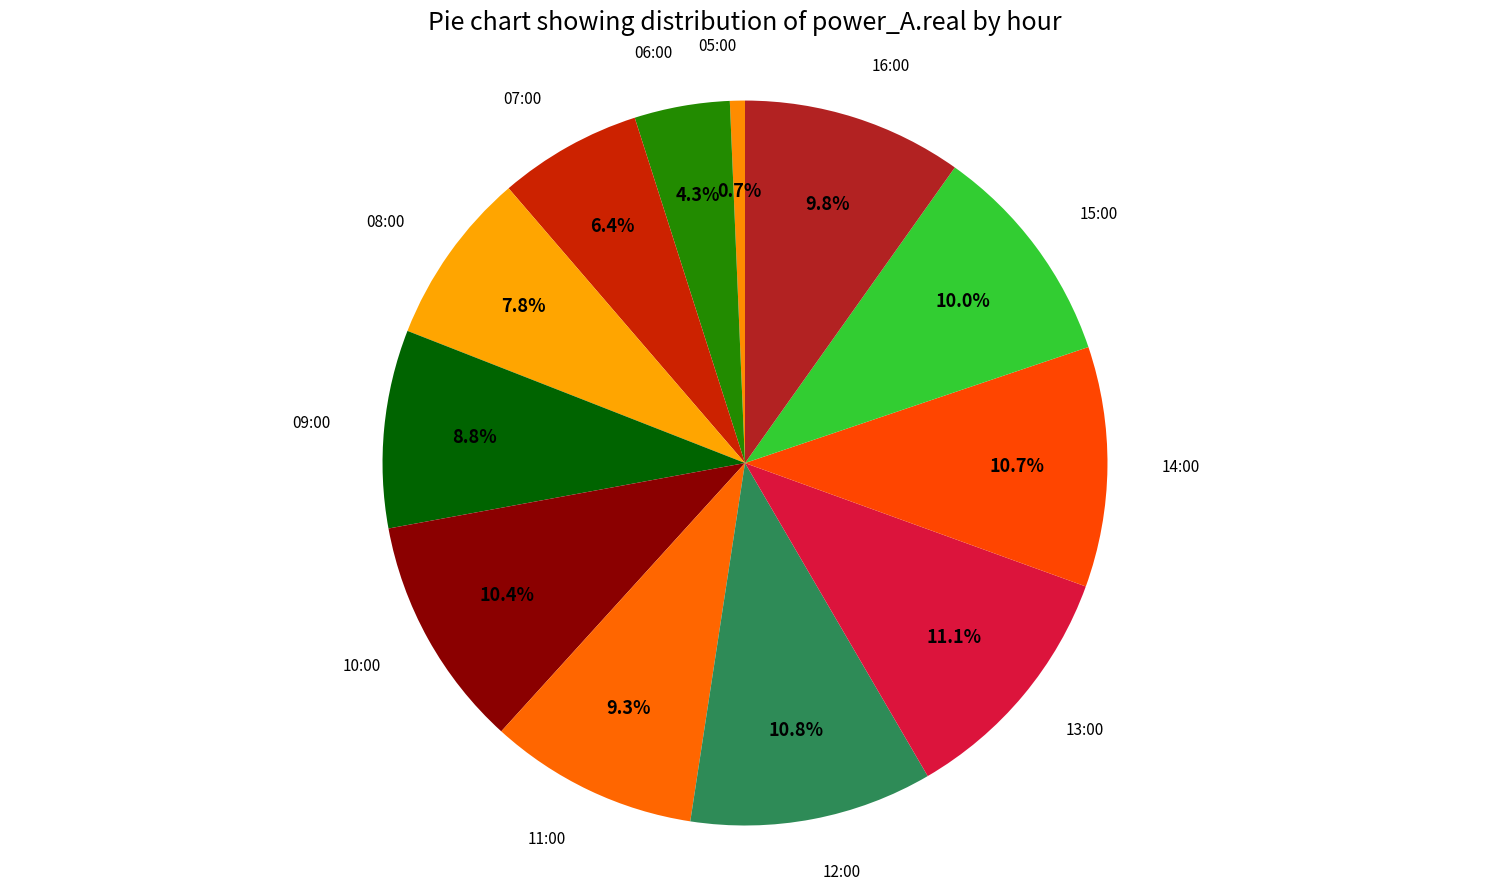

Which category has the smallest portion of the pie?

05:00